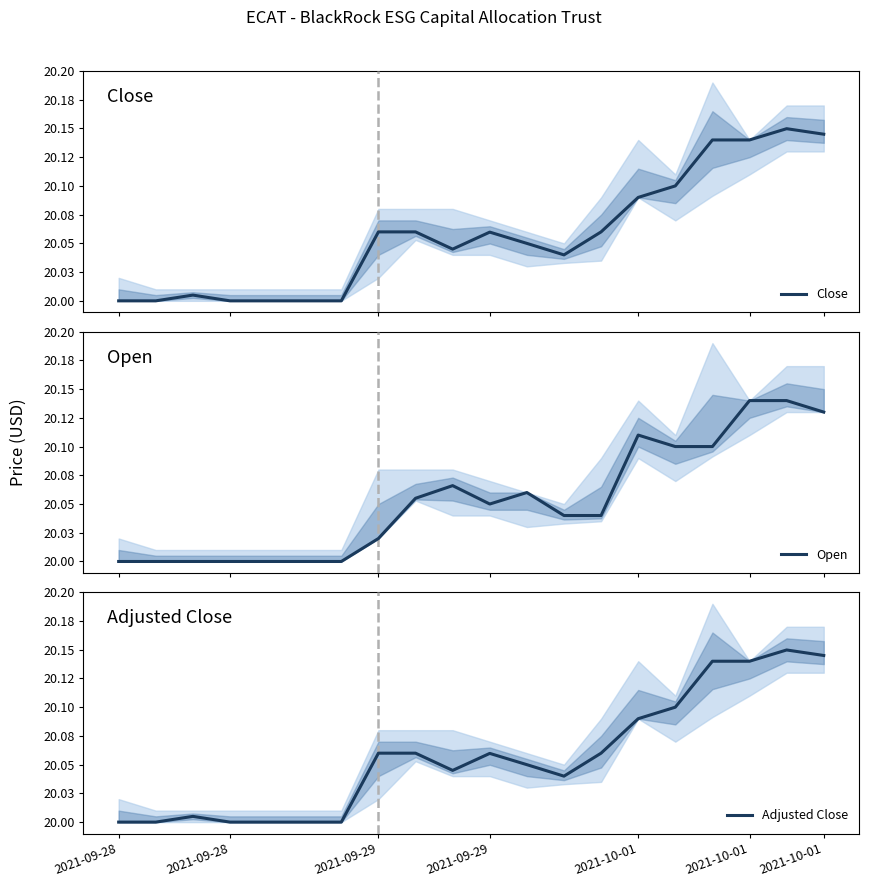

At which category does the chart reach its peak across all series?

18